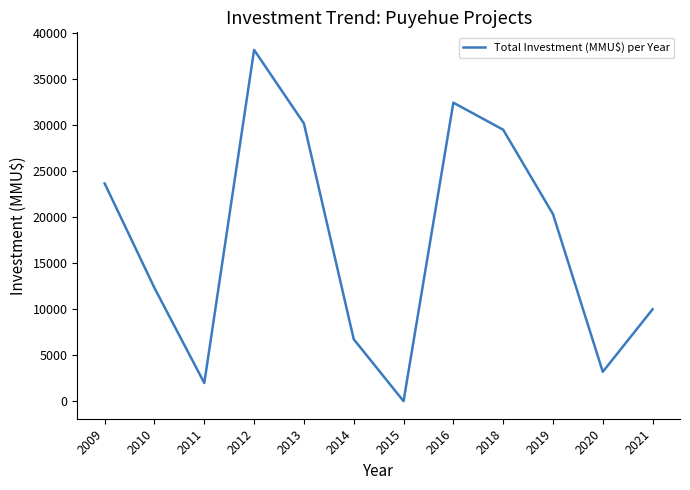

At which label does the data first exceed 20316?

2009